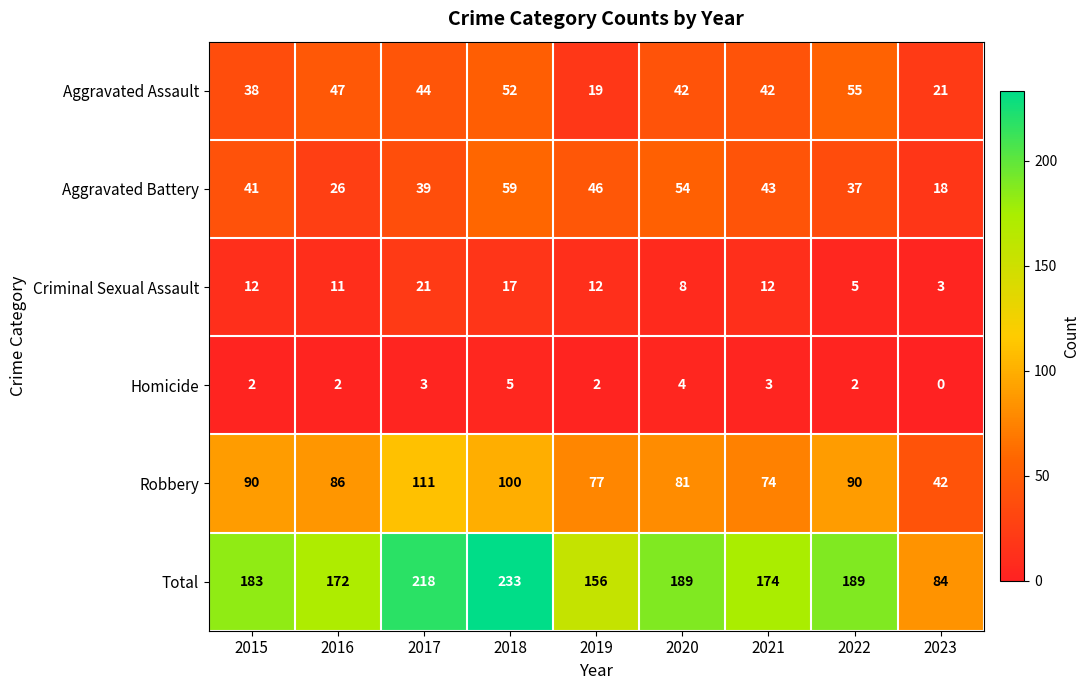

What is the difference between the Criminal Sexual Assault values at 2020 and 2022?

3